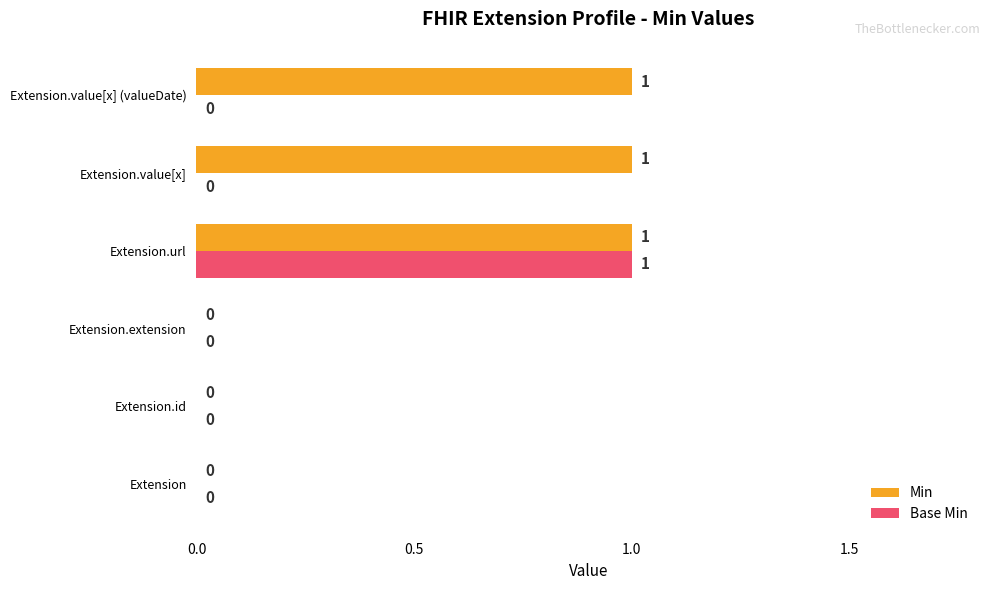

What is the sum of all Min values?

3